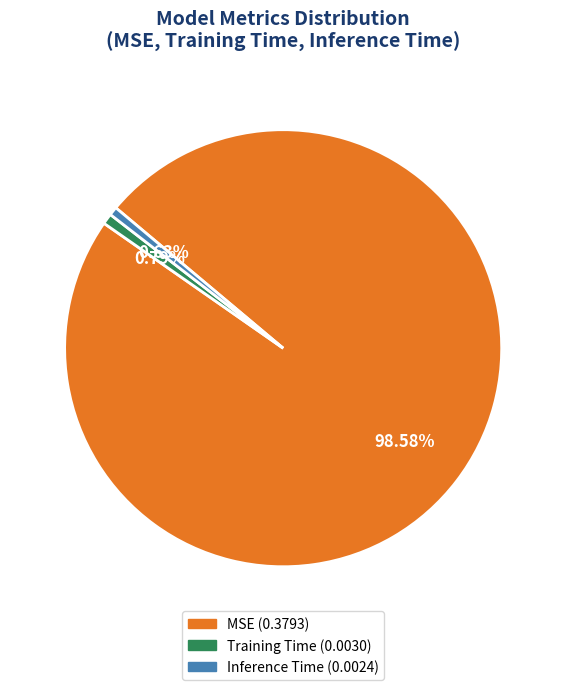

The MSE slice represents 92% of the pie. True or false?

False